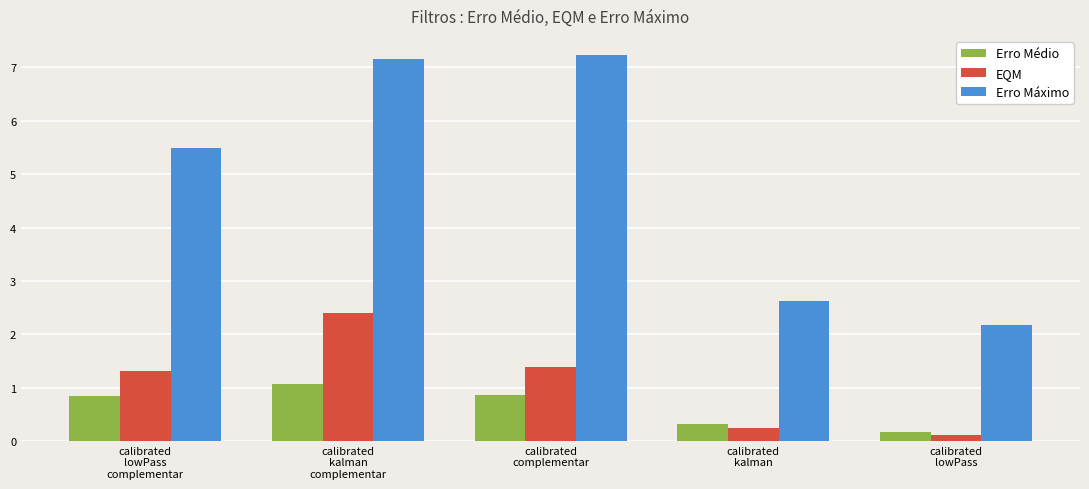

How many groups of bars are there?

5